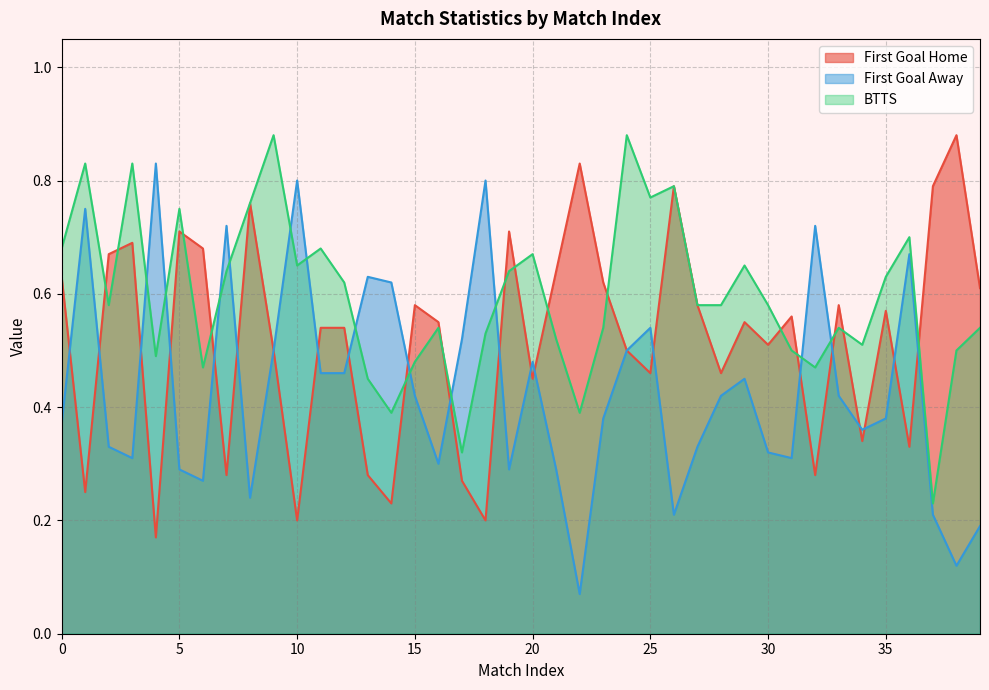

Between 13 and 26, which series saw the biggest shift?

First Goal Home